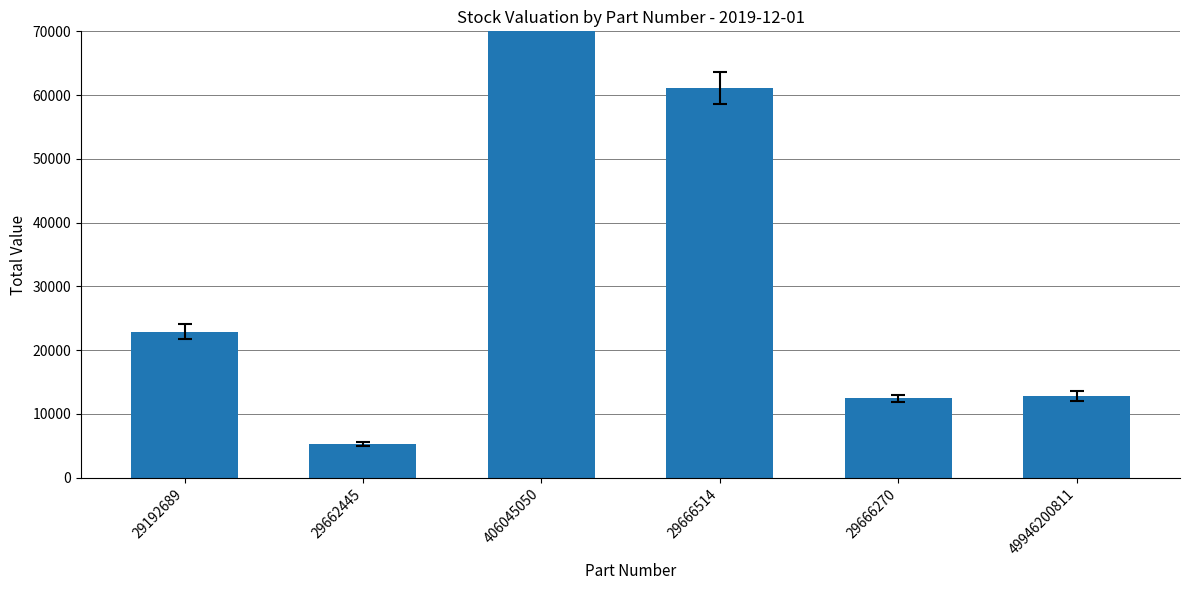

What is the greatest value displayed?

102509.6